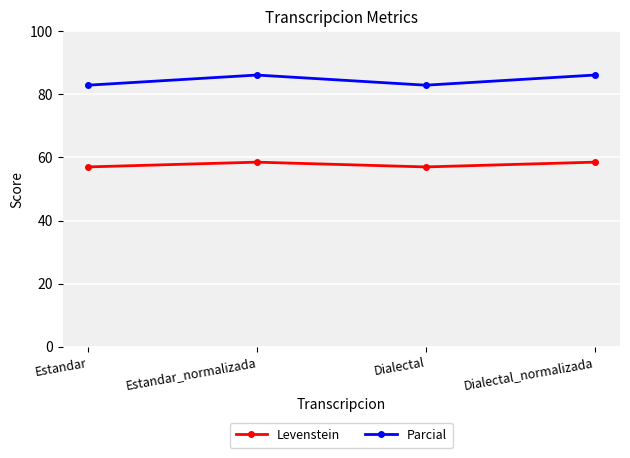

How many interior local valleys does the Parcial series have?

1